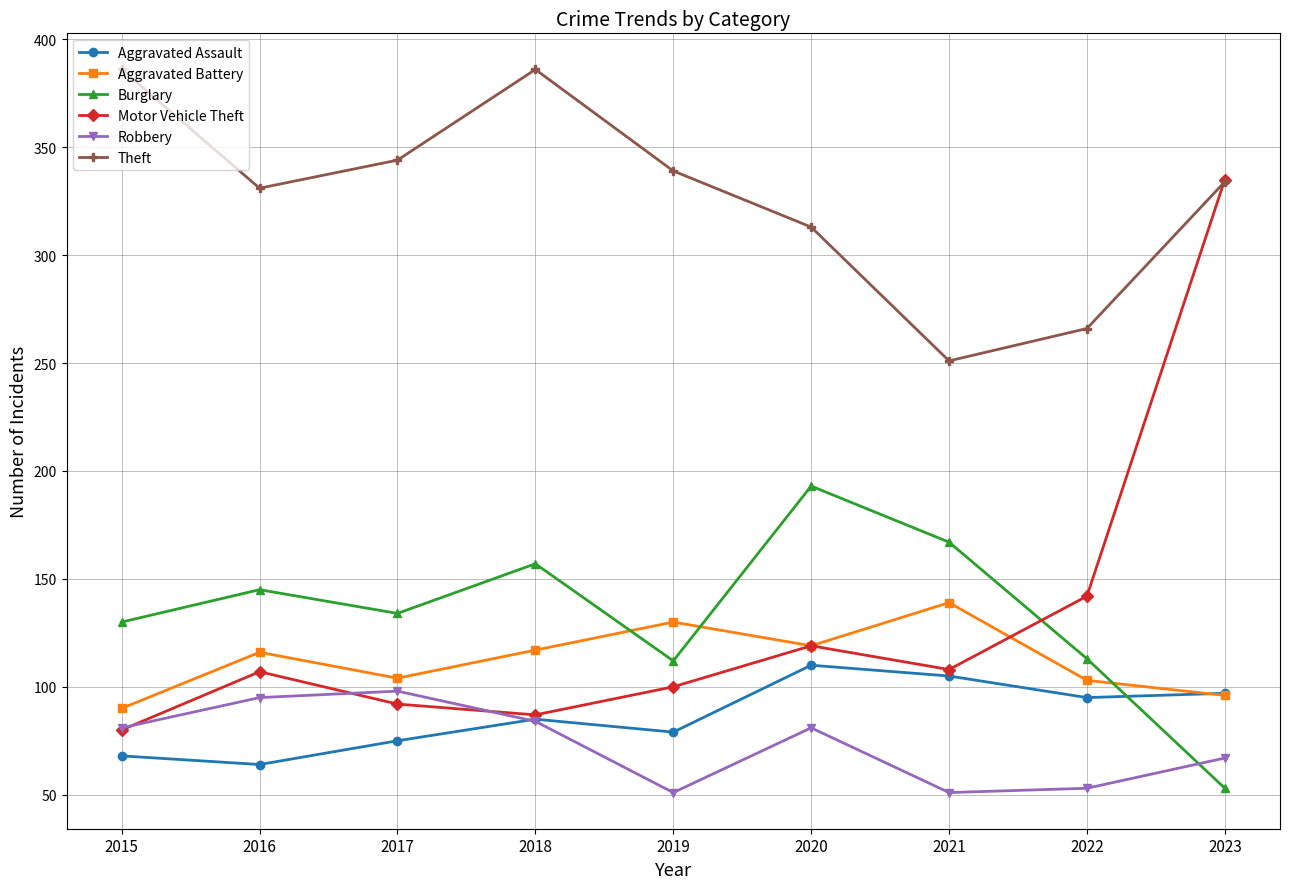

At which label does Burglary reach its peak?

2020